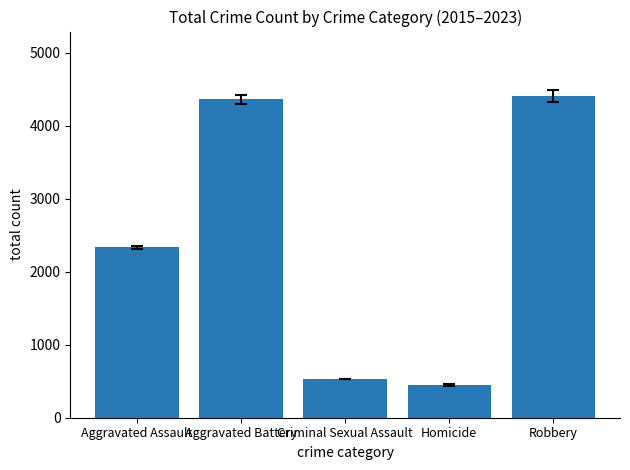

Between Aggravated Assault and Aggravated Battery, which is larger?

Aggravated Battery